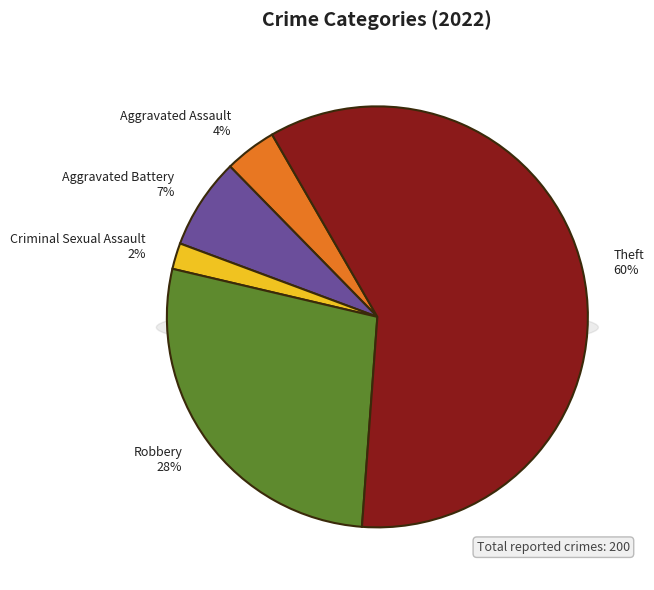

Rank the categories by value from highest to lowest.

Theft, Robbery, Aggravated Battery, Aggravated Assault, Criminal Sexual Assault